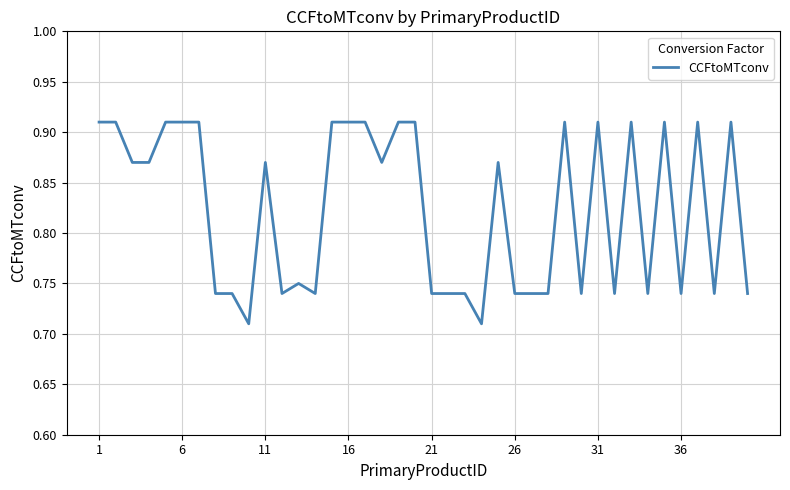

What is the value of the 8th point from the left?

0.7